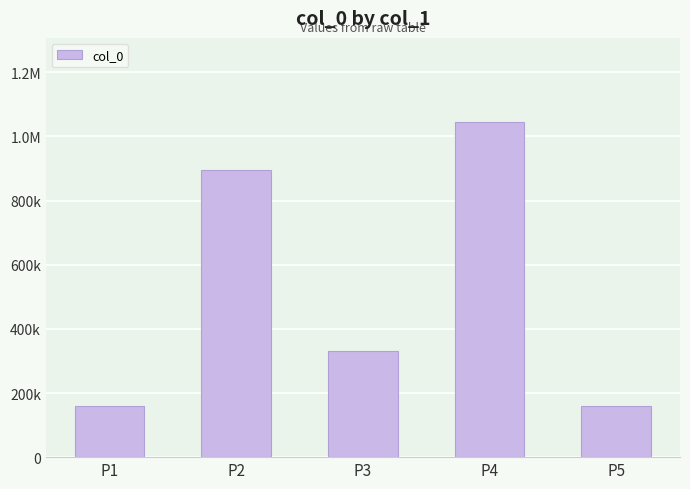

The value at P2 is 894063. True or false?

True